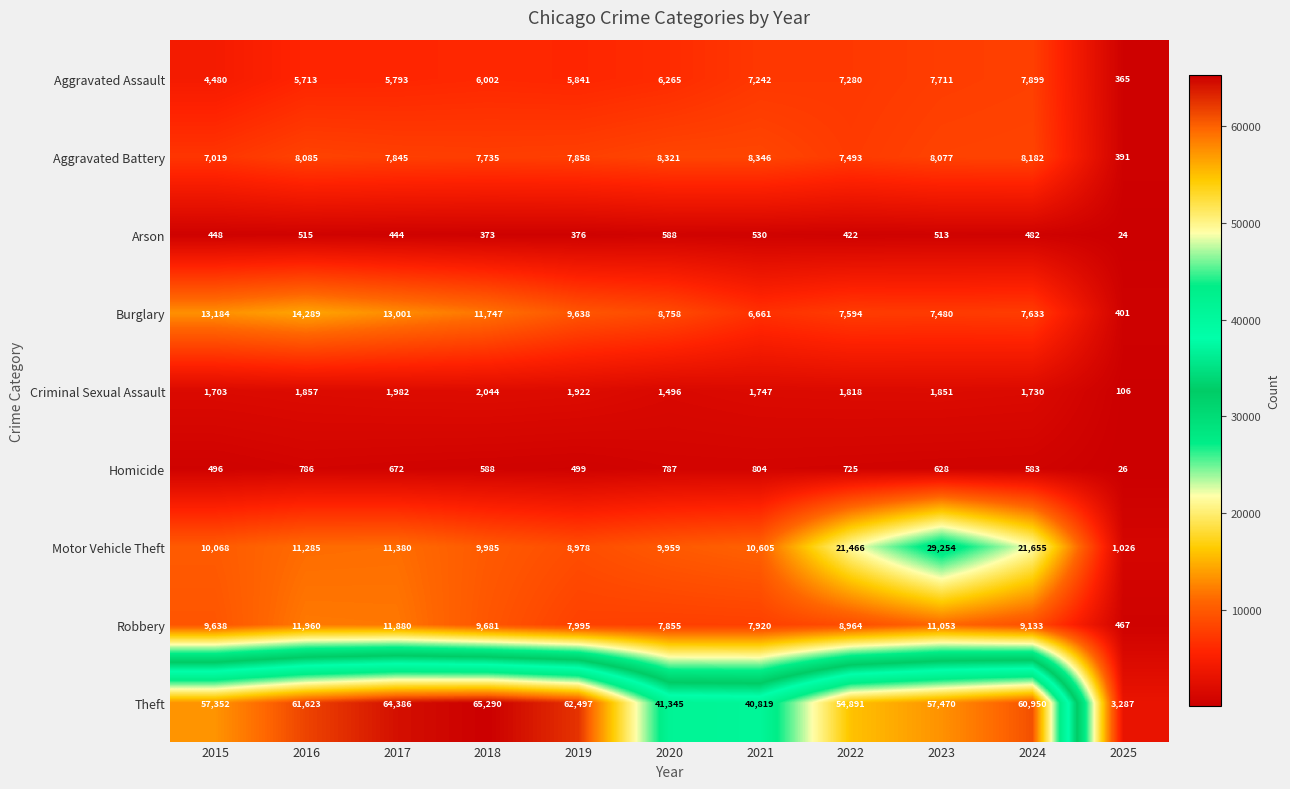

What is the sum of the Criminal Sexual Assault values at 2019 and 2018?

3966